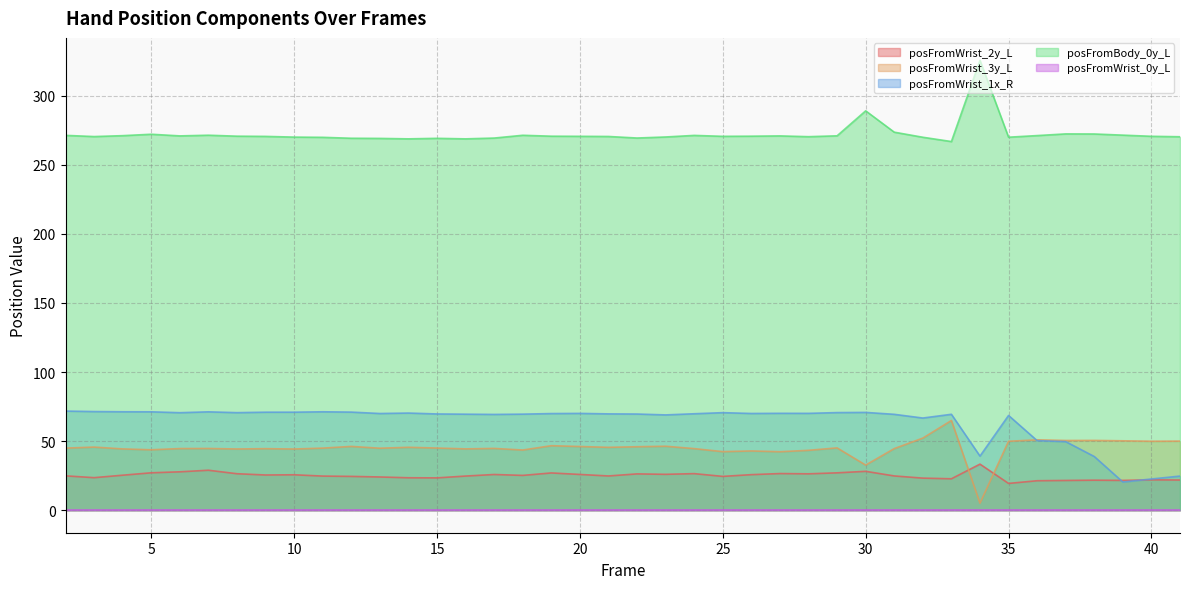

What is the maximum value shown in the chart?

325.5